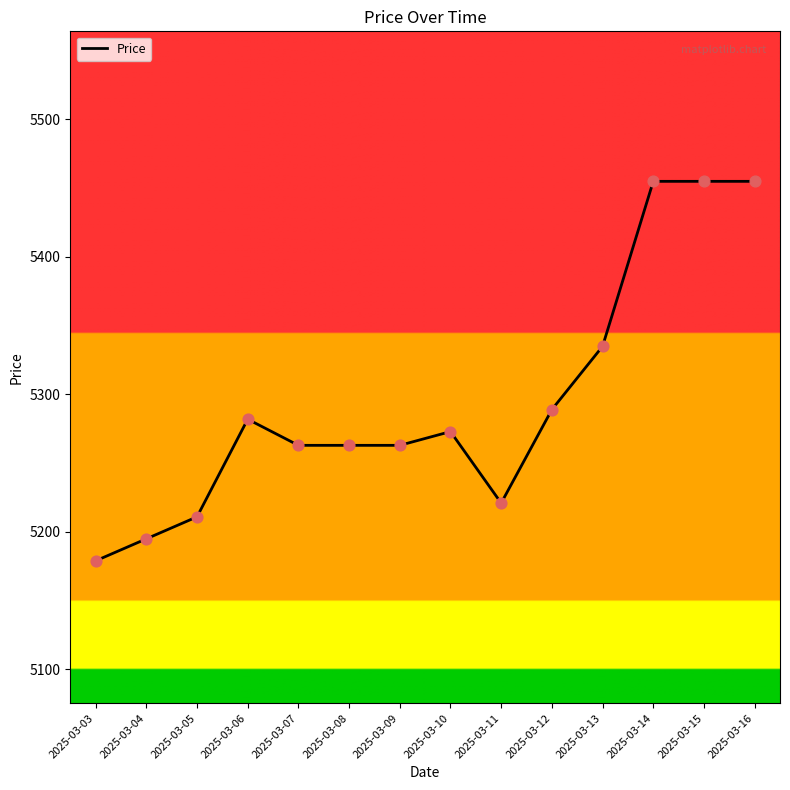

Approximately how many times larger is the value at 2025-03-12 compared to 2025-03-04?

1.0